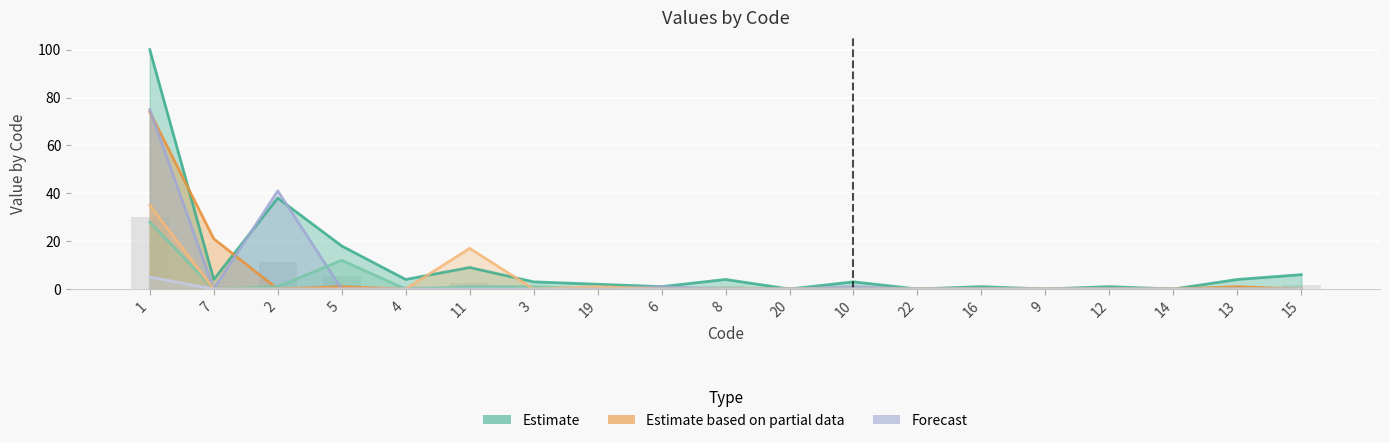

Between 15 and 7, which is larger?

15